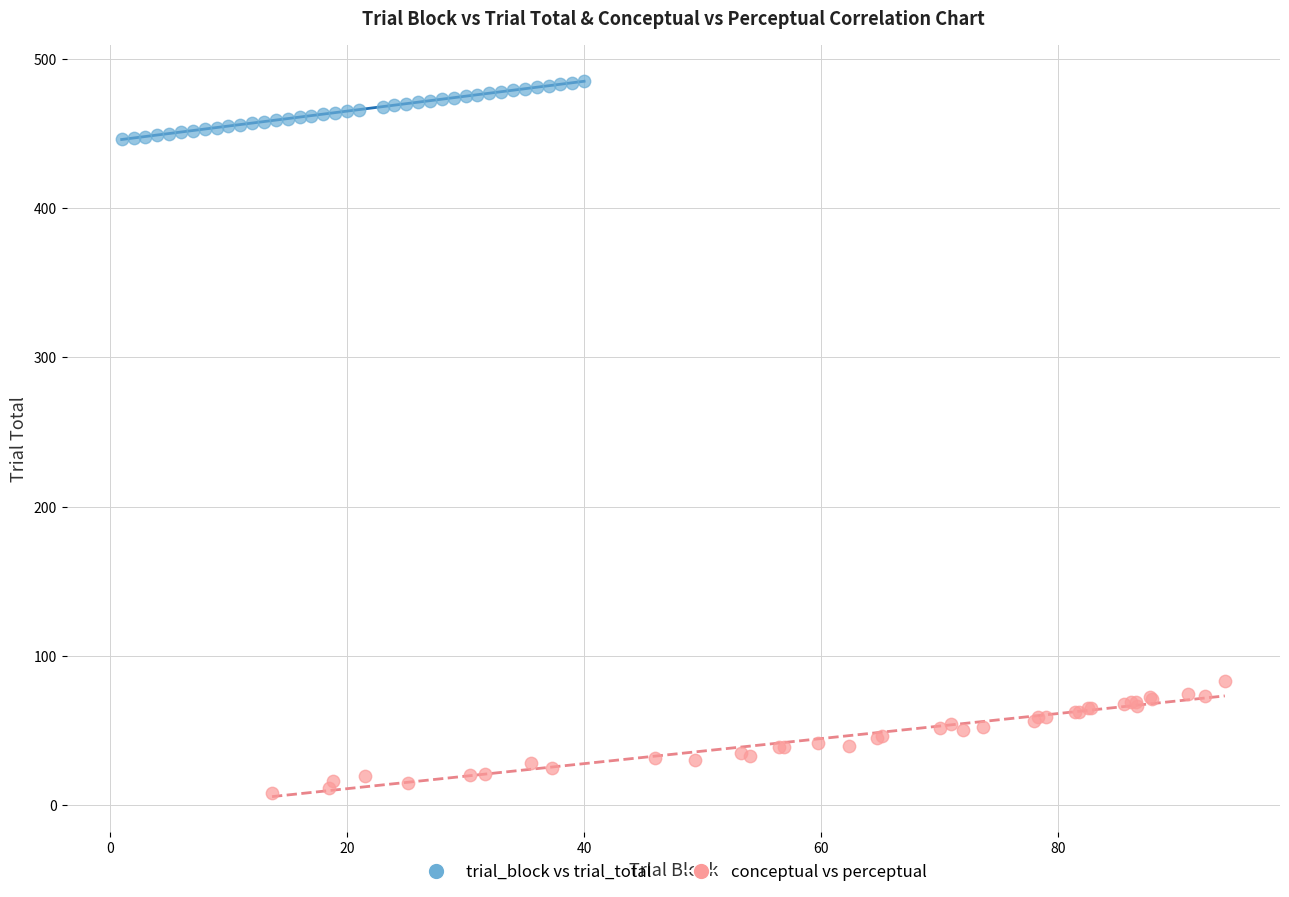

Which series has the widest spread of Y values?

conceptual vs perceptual